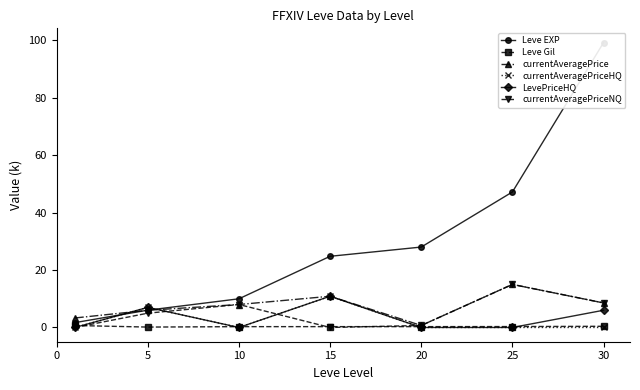

Is it true that LevePriceHQ equals 6.3 at 10?

False